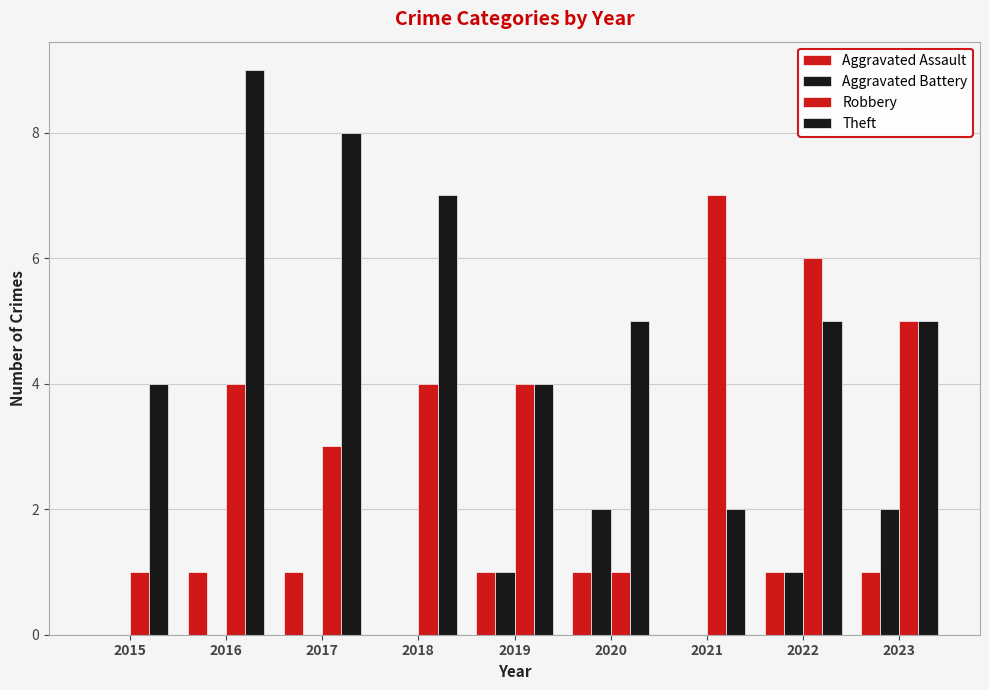

Are the bars horizontal?

No